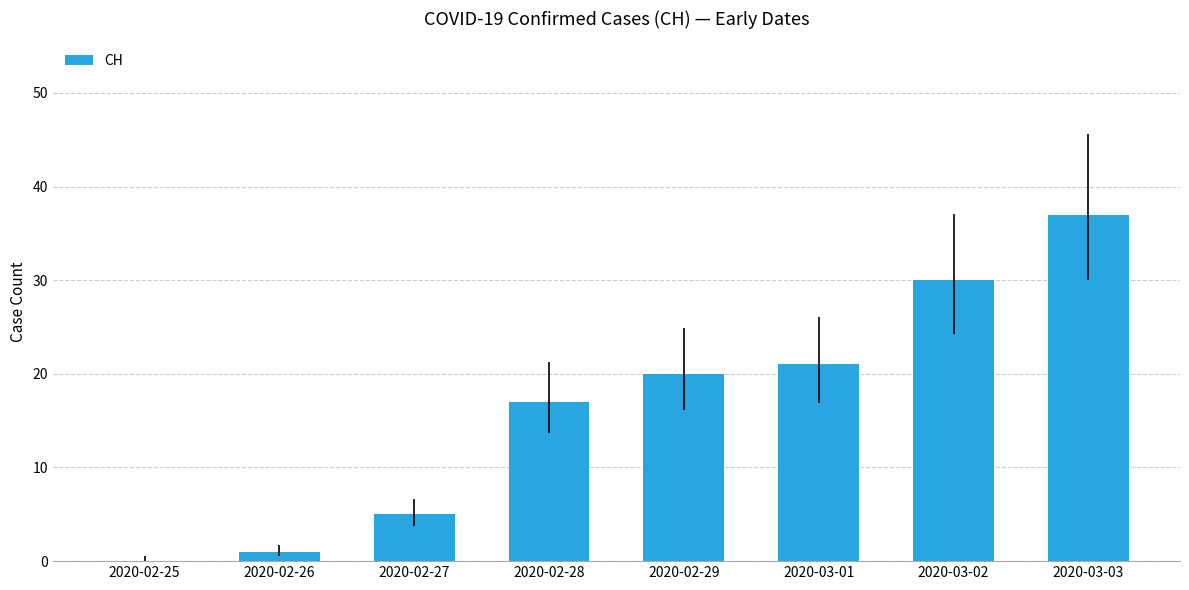

Which label corresponds to the largest value in the chart?

2020-03-03